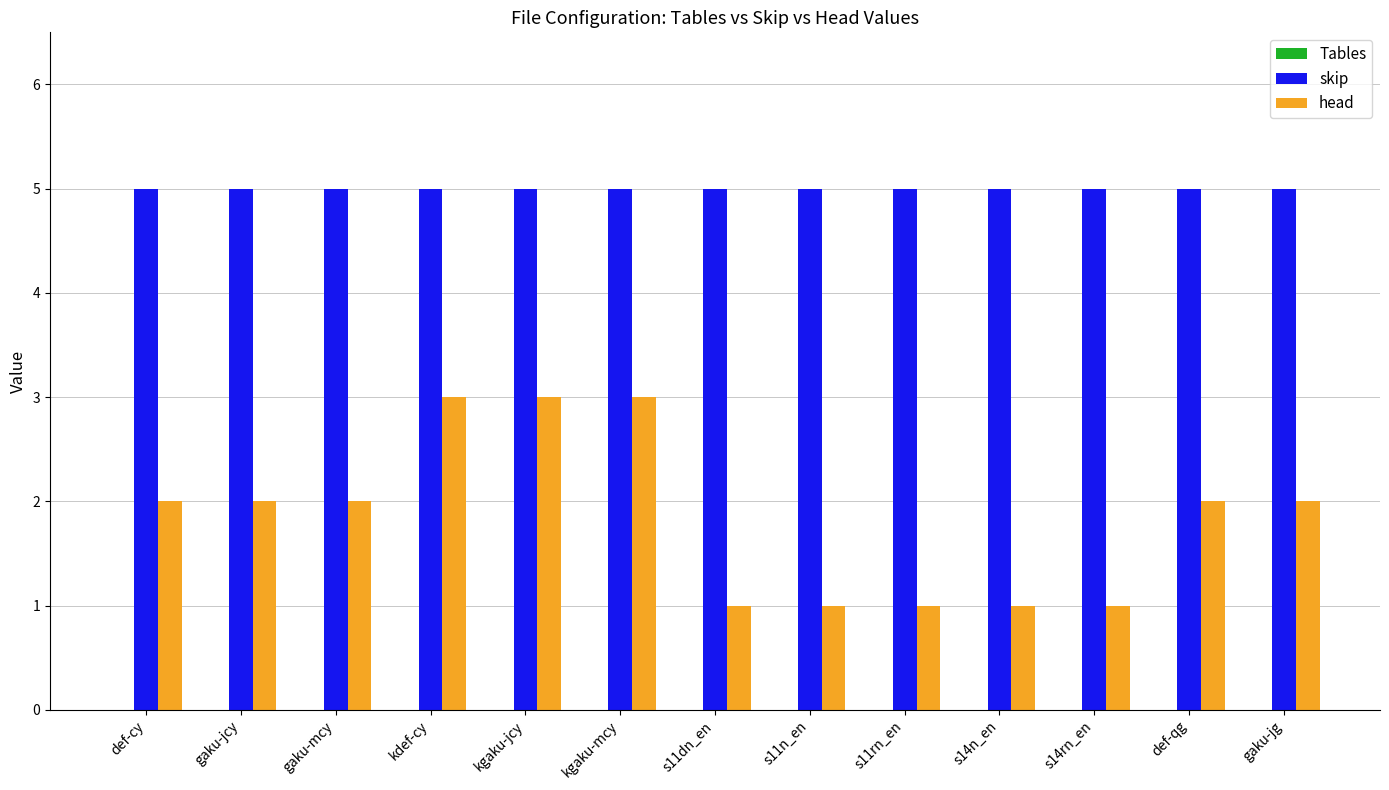

How many bars are there in total?

26